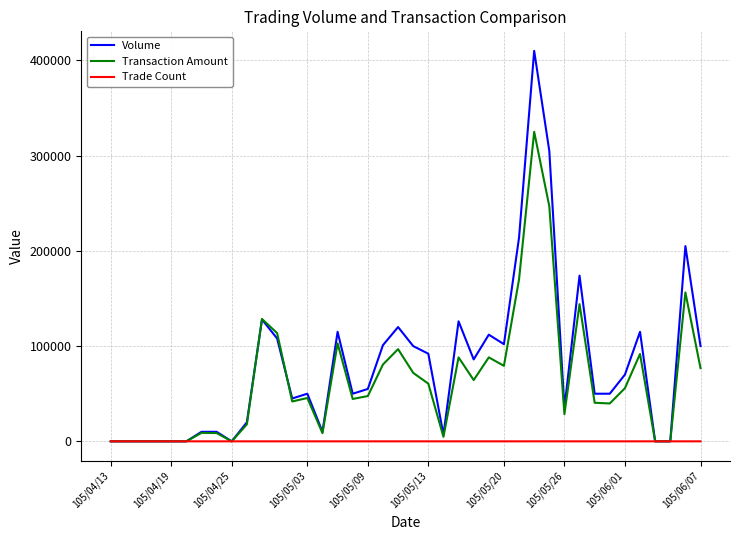

What is the sum of all Volume values?

3175000